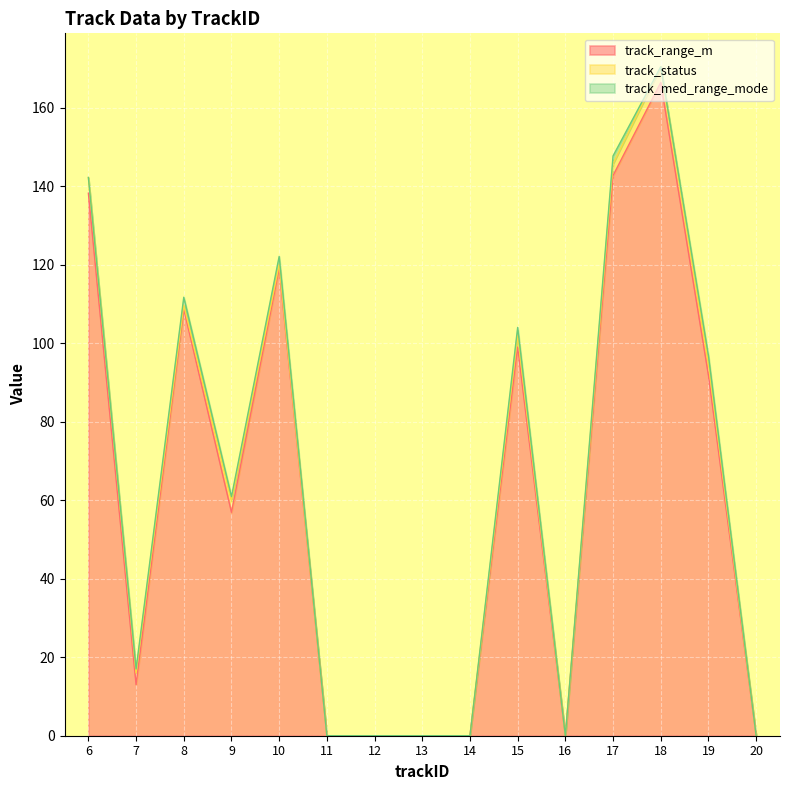

True or false: track_range_m and track_status intersect in this chart.

False